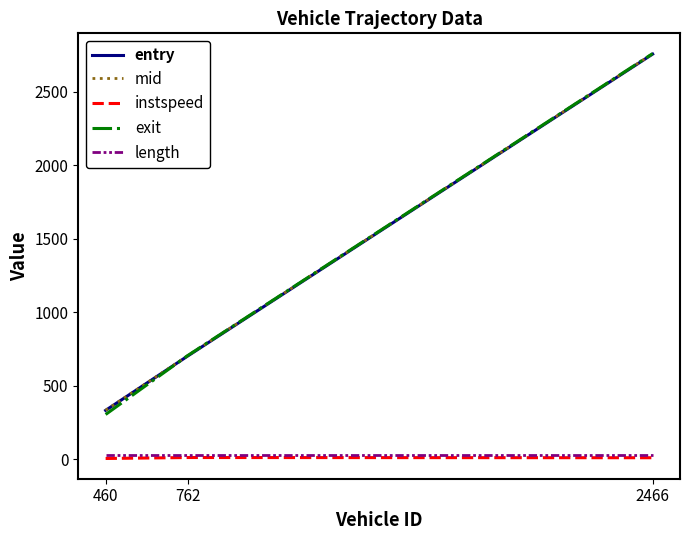

What is the sum of all mid values?

3795.4